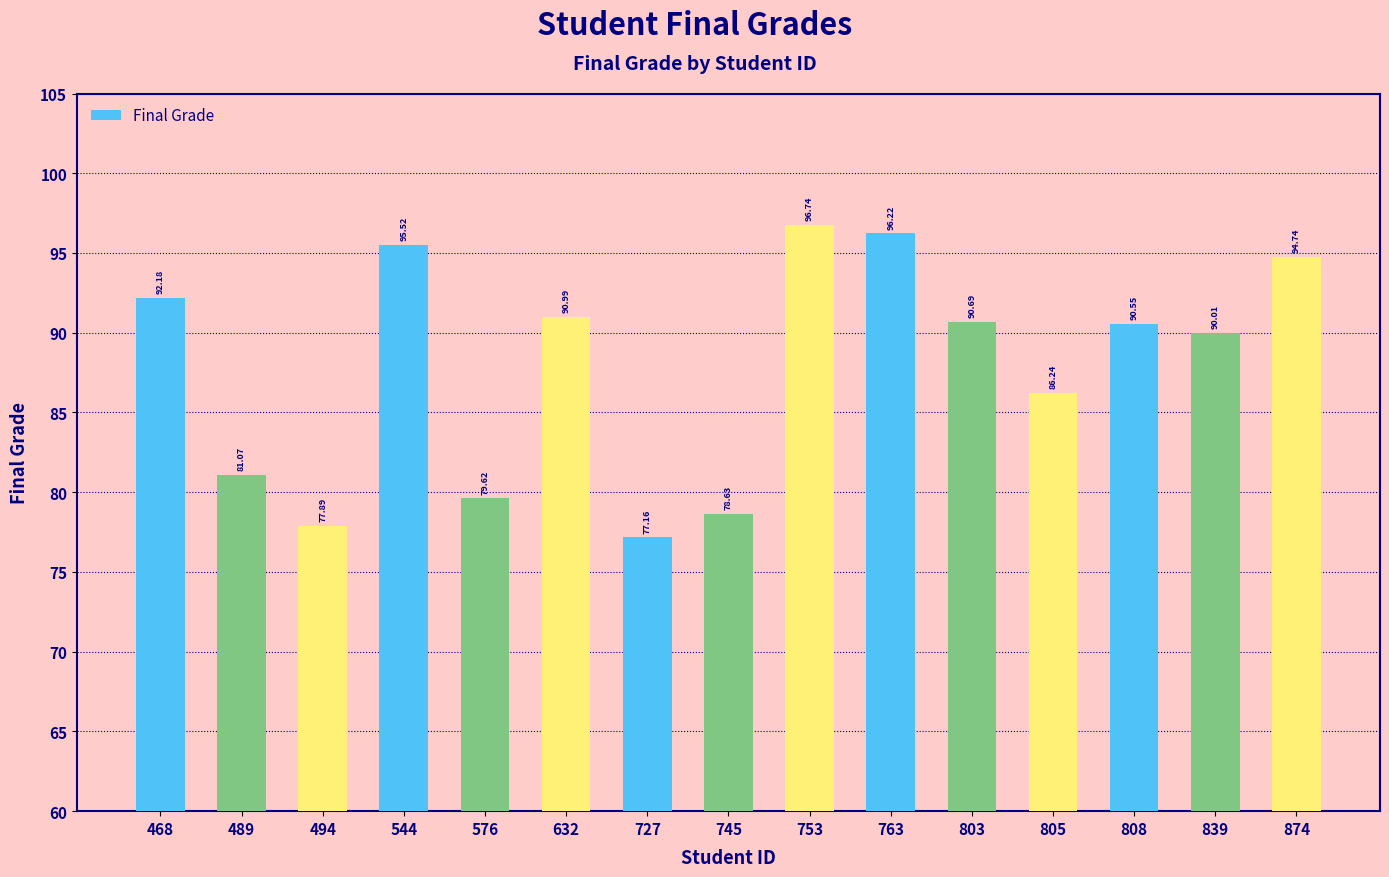

How many data points are less than 90?

6